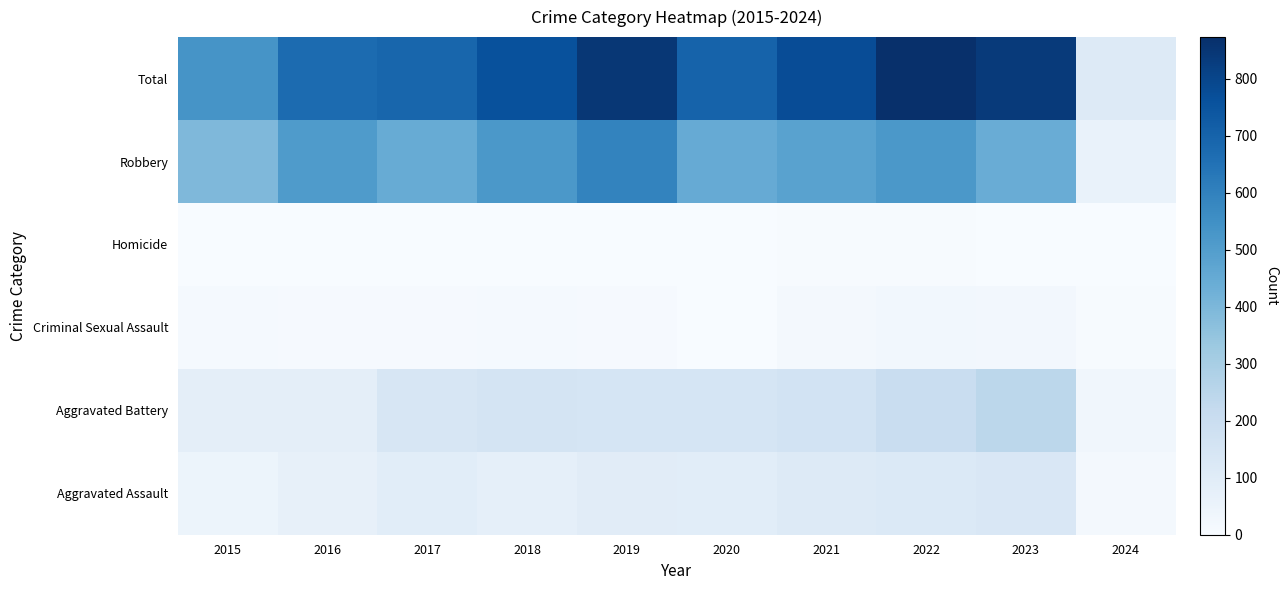

Count the number of categories in the chart.

10